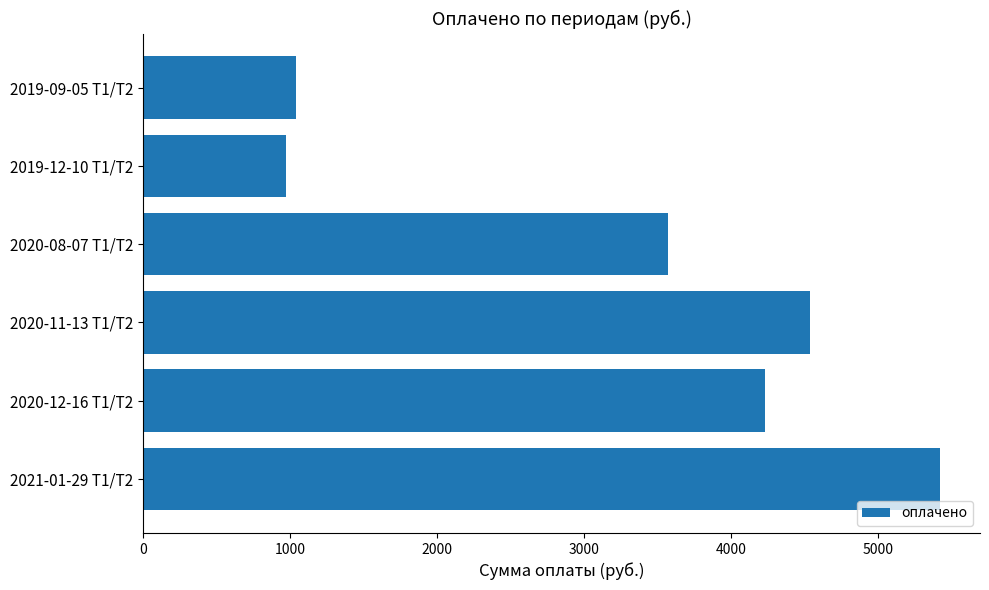

The value at 2019-12-10 Т1/Т2 is 969.9. True or false?

True